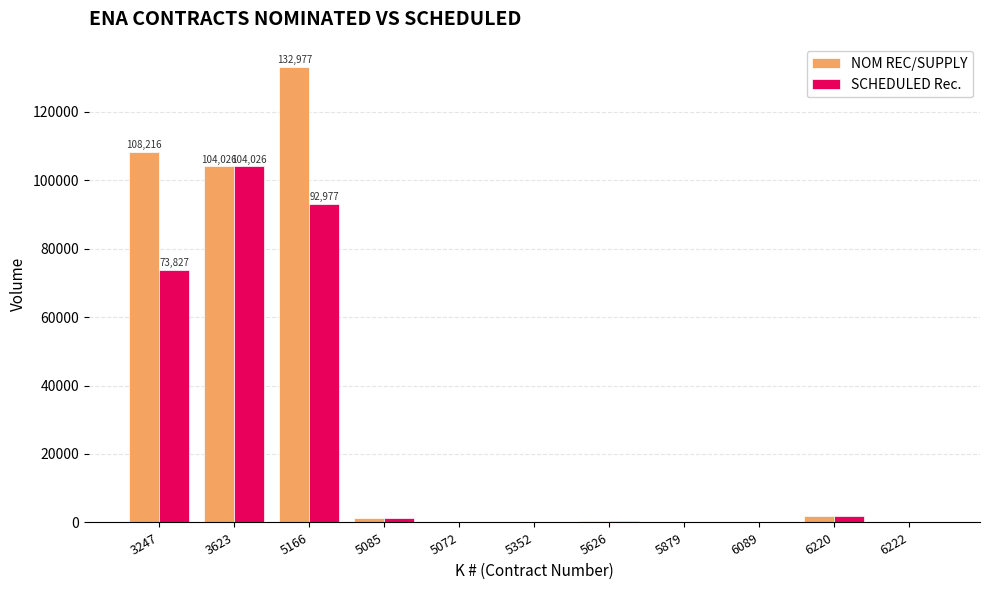

What is the maximum value for NOM REC/SUPPLY?

132977